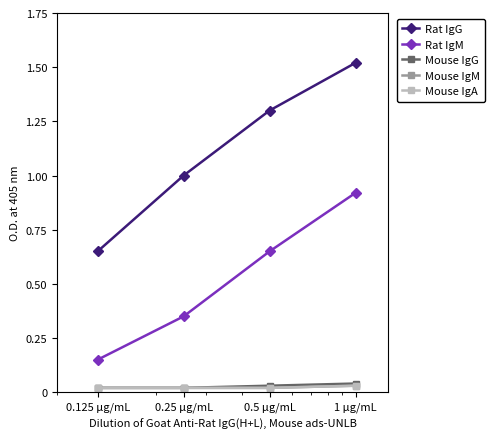

Does the chart have visible grid lines?

No